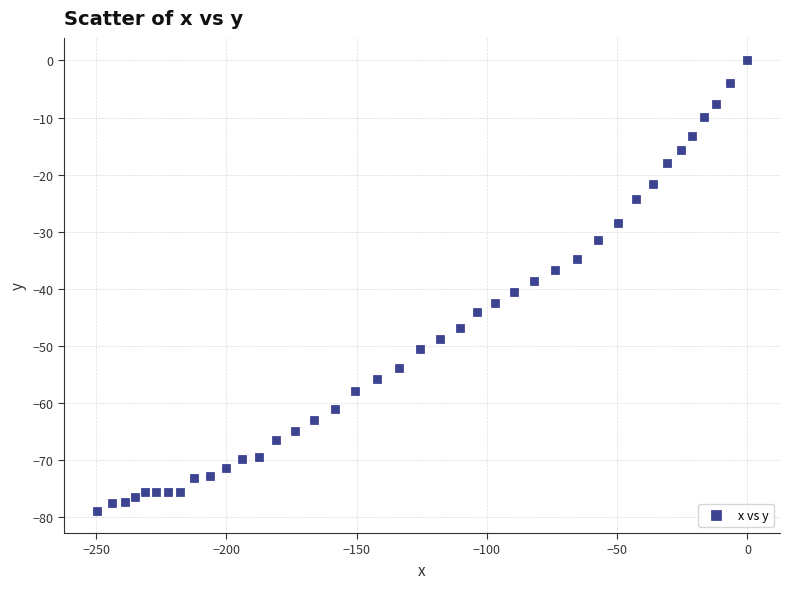

What is the range of X values (max minus min)?

249.9